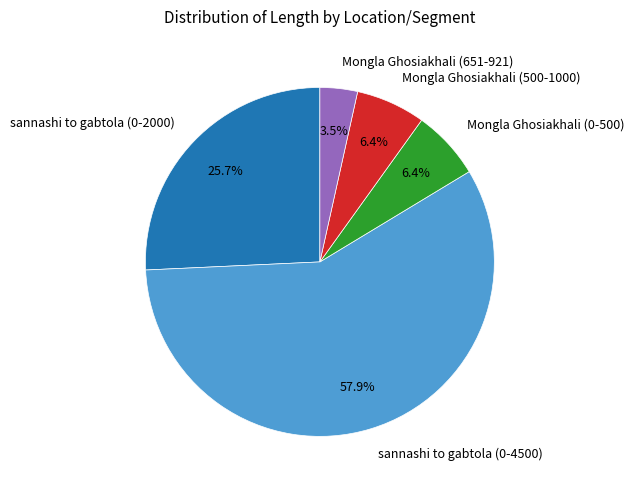

Between sannashi to gabtola (0-4500) and Mongla Ghosiakhali (500-1000), which is larger?

sannashi to gabtola (0-4500)